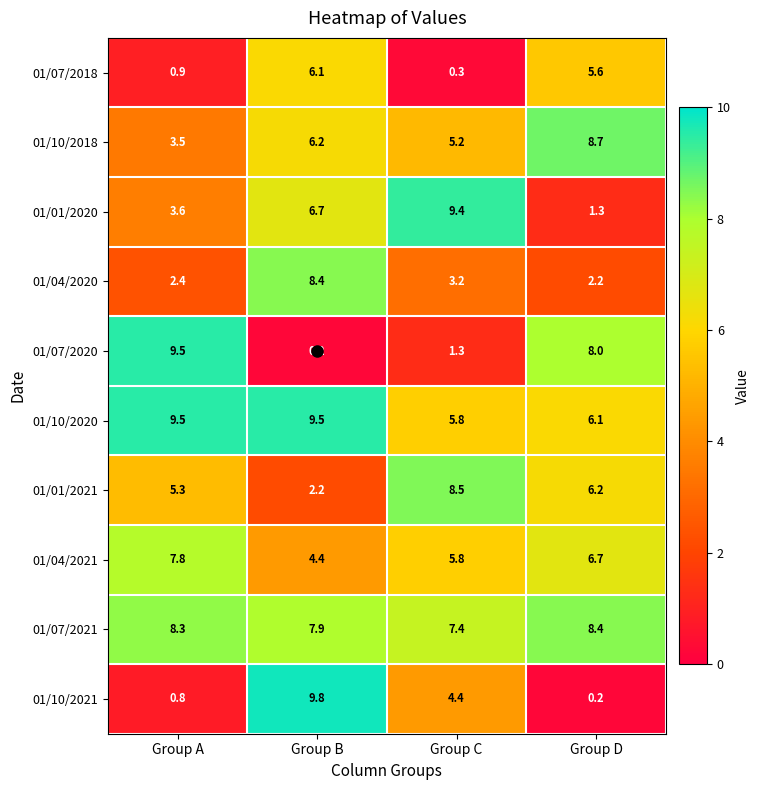

Rank the series at Group D from lowest to highest value.

01/10/2021, 01/01/2020, 01/04/2020, 01/07/2018, 01/10/2020, 01/01/2021, 01/04/2021, 01/07/2020, 01/07/2021, 01/10/2018